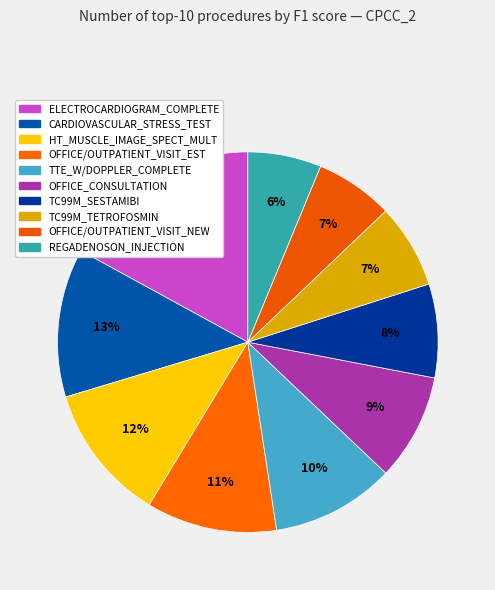

How many segments does this pie chart have?

10